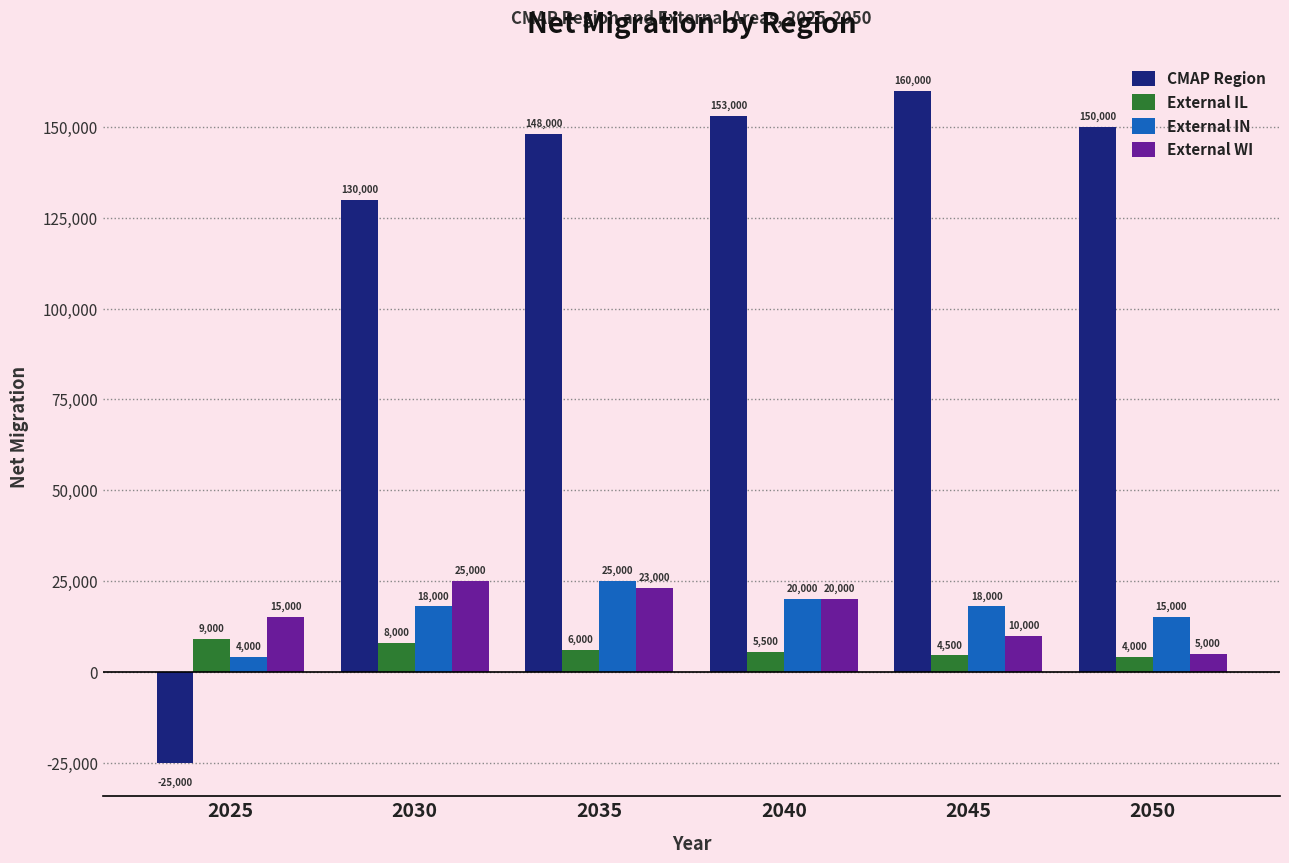

Rank the series at 2035 from highest to lowest value.

CMAP Region, External IN, External WI, External IL